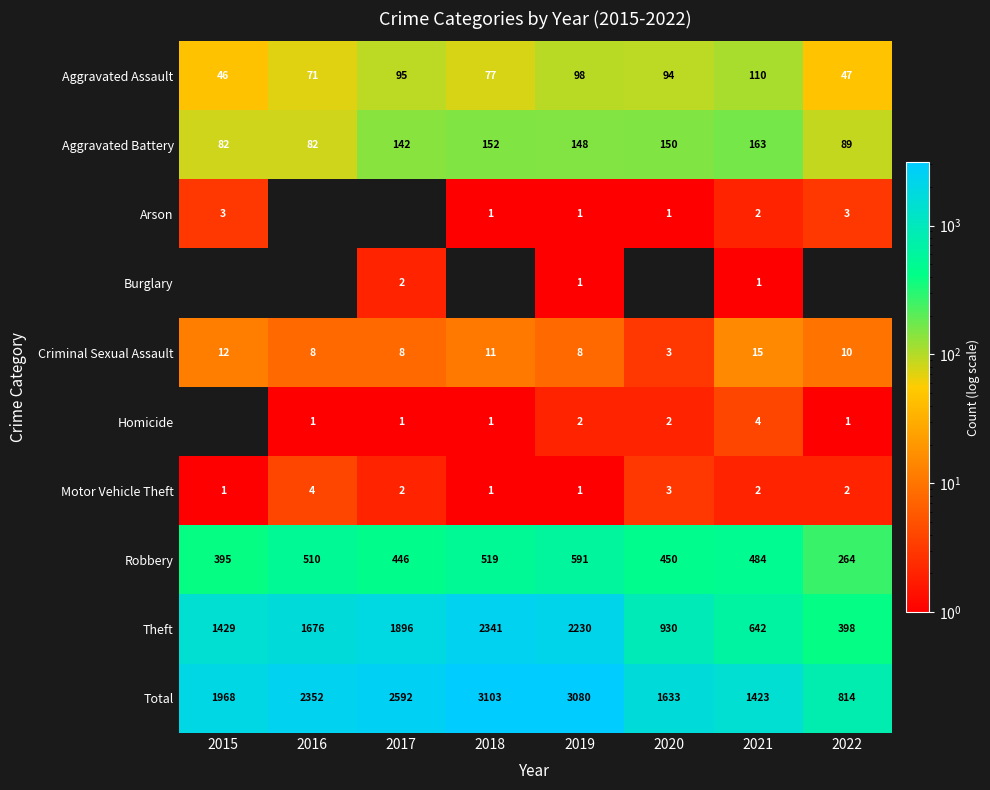

Is the value of Aggravated Battery at 2019 greater than the value of Motor Vehicle Theft at 2021?

Yes